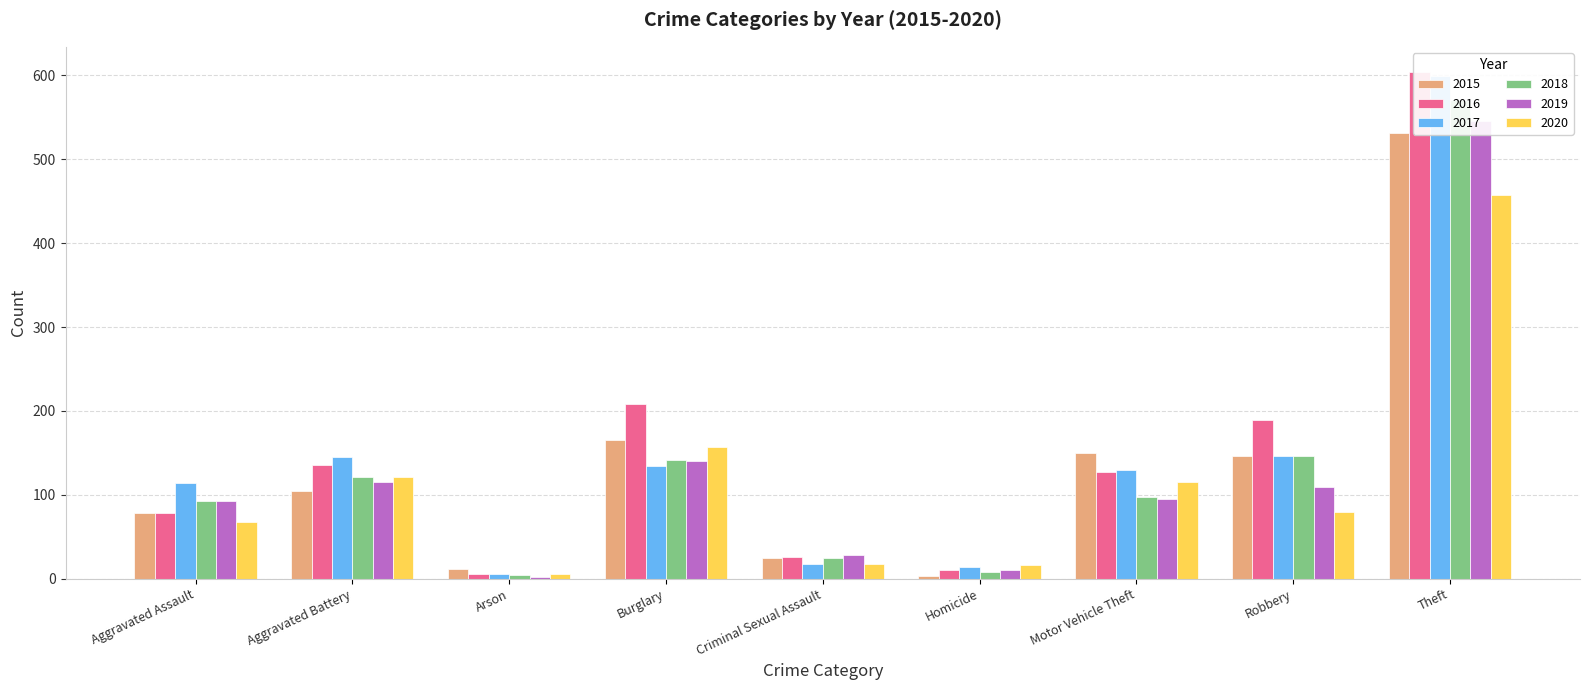

Is it true that 2015 equals 287 at Burglary?

False